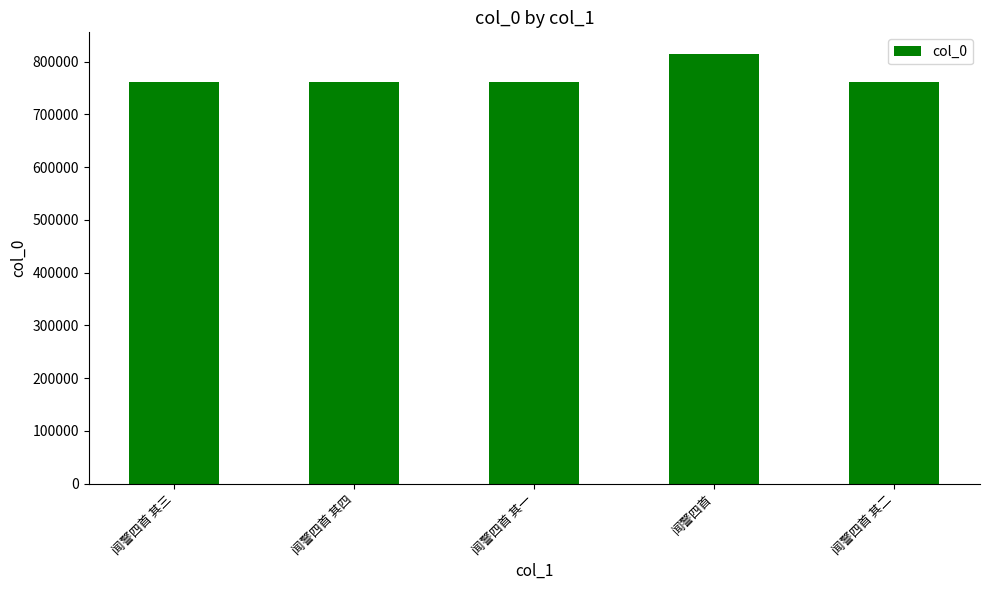

What is the greatest value displayed?

814648